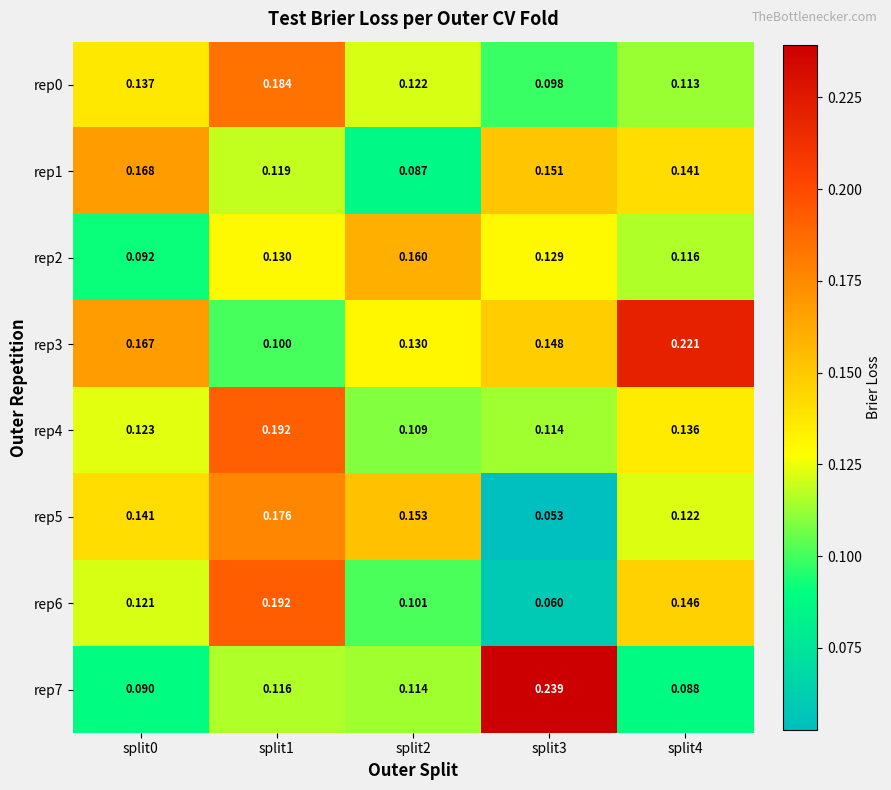

Is the value of rep4 at split4 greater than the value of rep5 at split4?

Yes